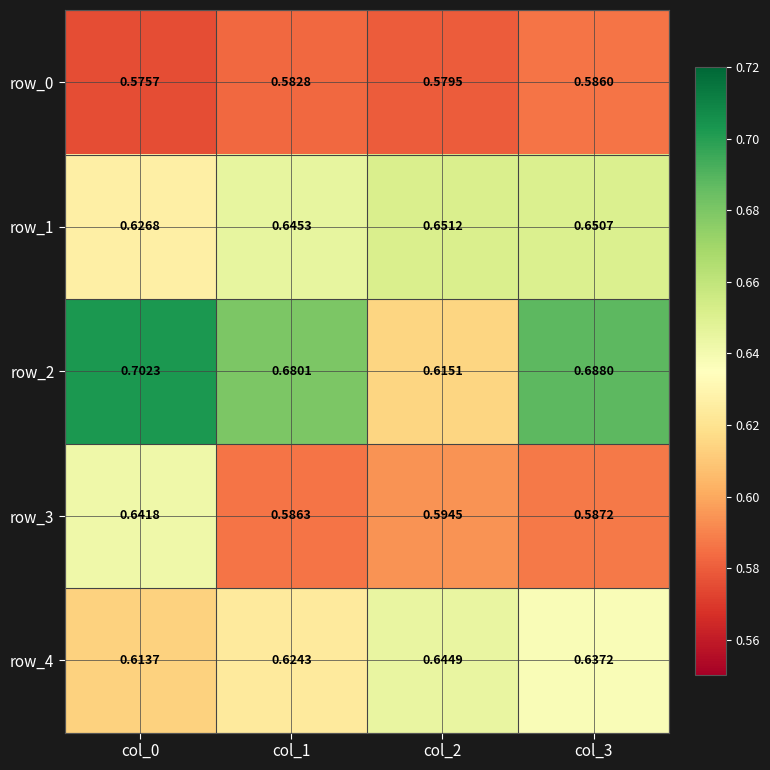

Is the value of row_4 at col_1 greater than the value of row_2 at col_2?

Yes